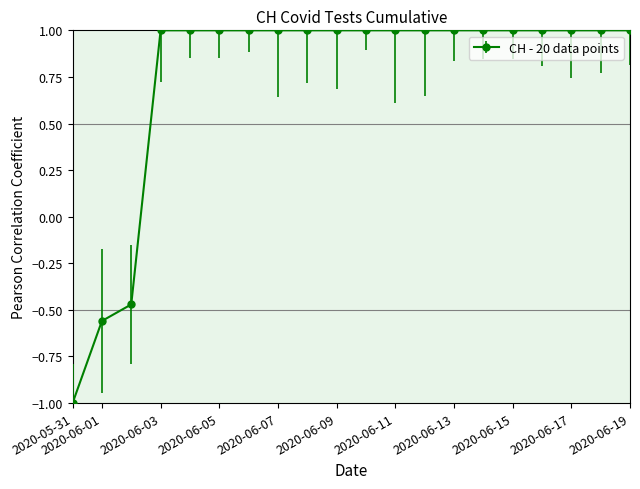

What is the value of the 1st point from the left?

-1.0